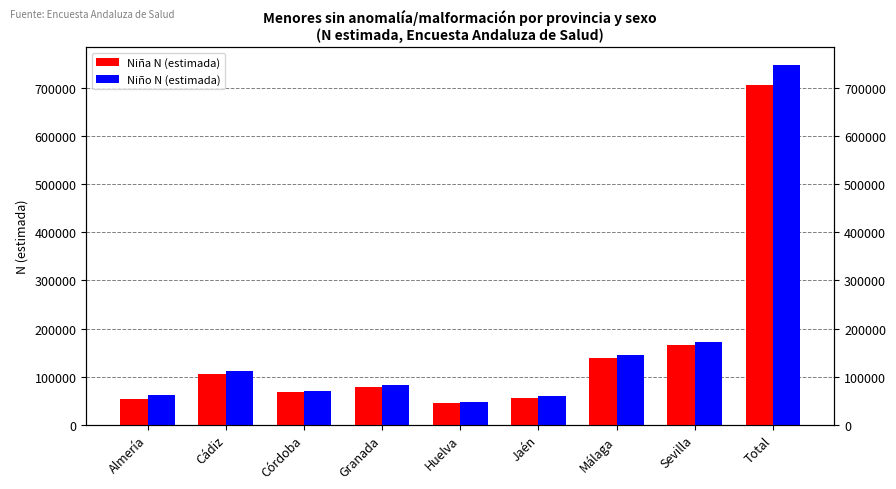

At which category is the sum across all series the highest?

Total